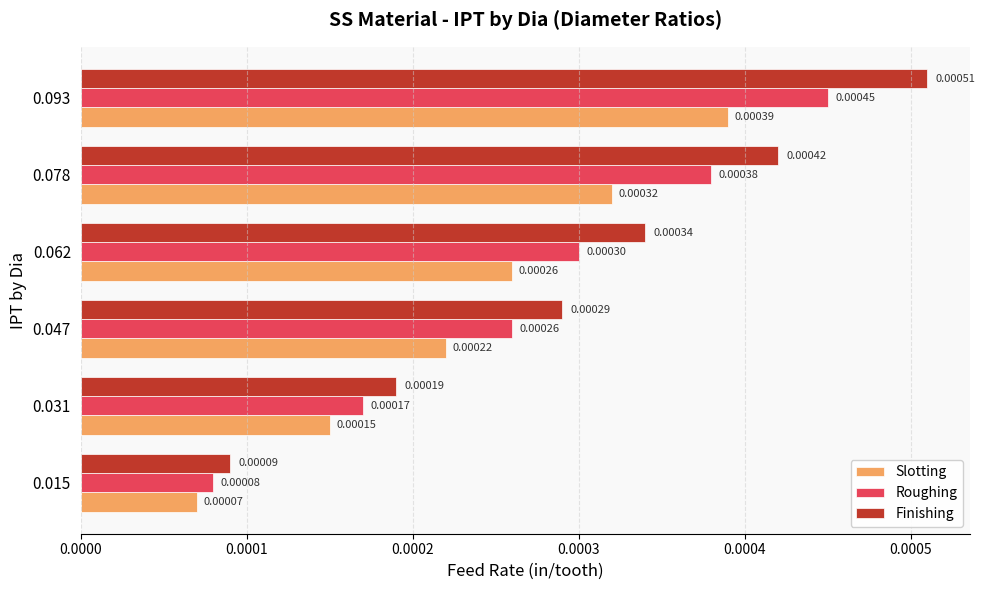

At 0.078, list the series in order from smallest to largest.

Slotting, Roughing, Finishing